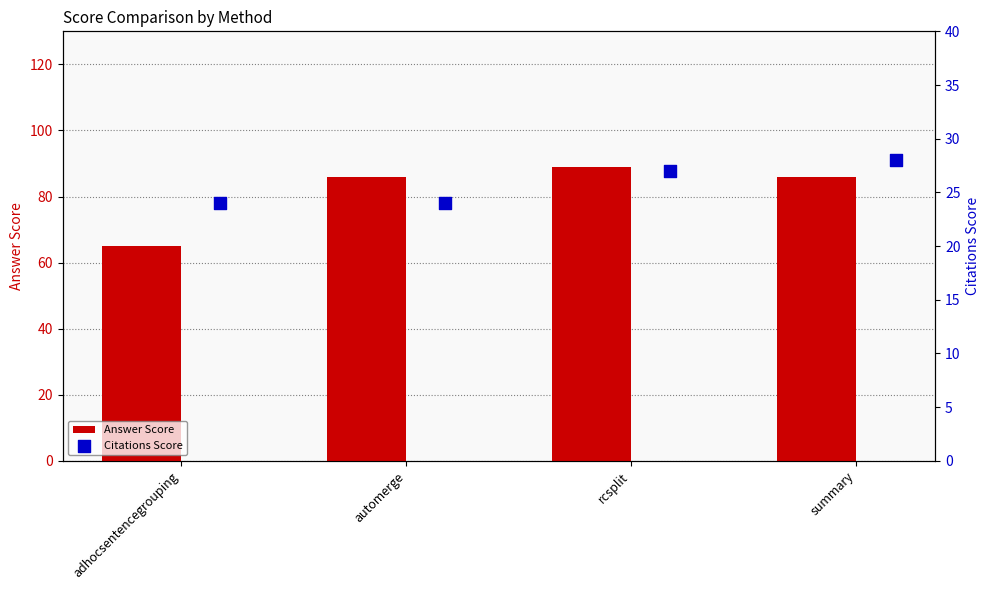

At how many categories does at least one series exceed 28?

4